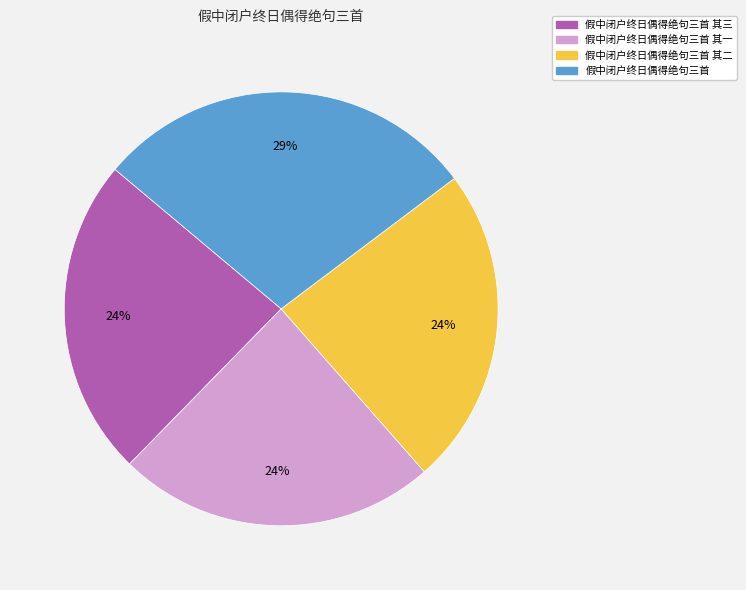

To the nearest percent, what is the difference between the largest and smallest slice percentages?

5%